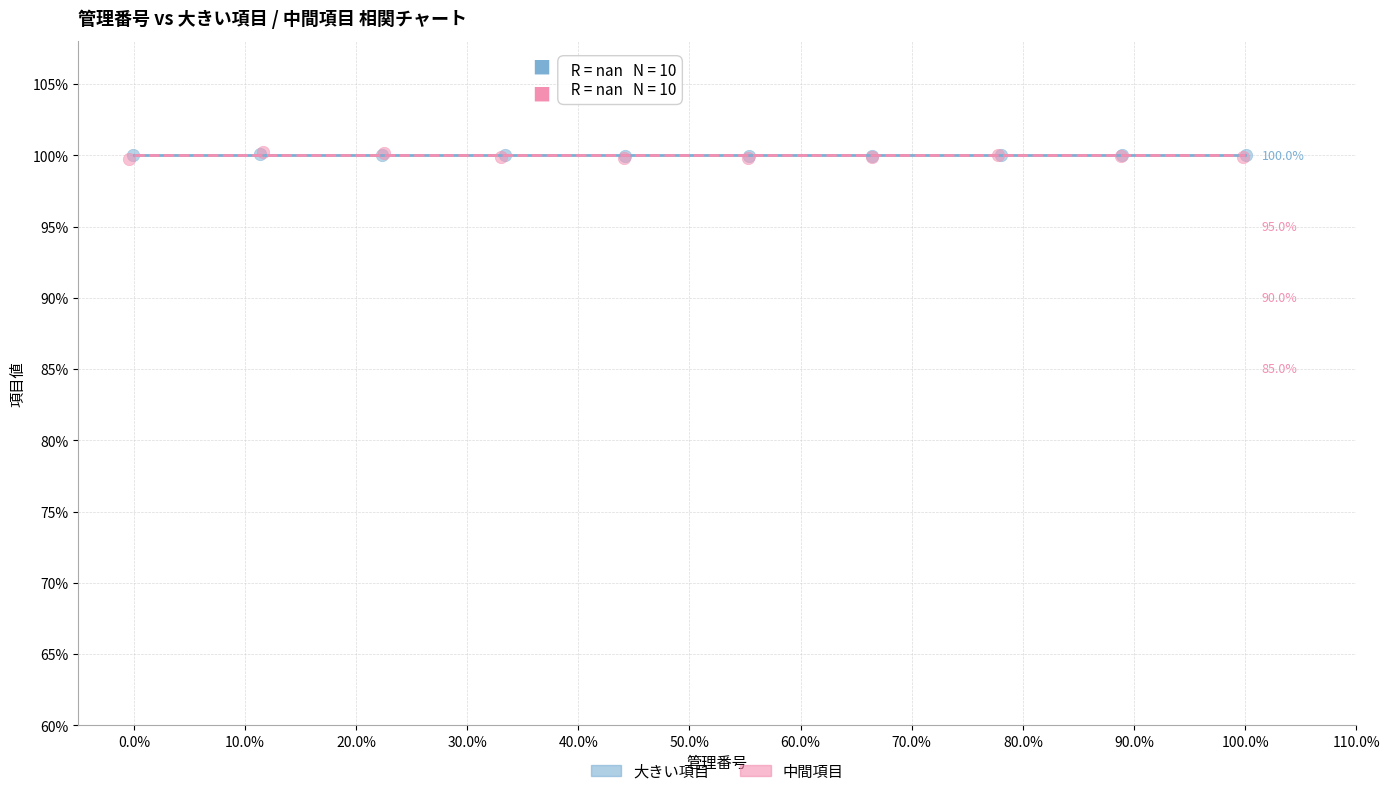

Which series has the largest Y range (max minus min)?

中間項目